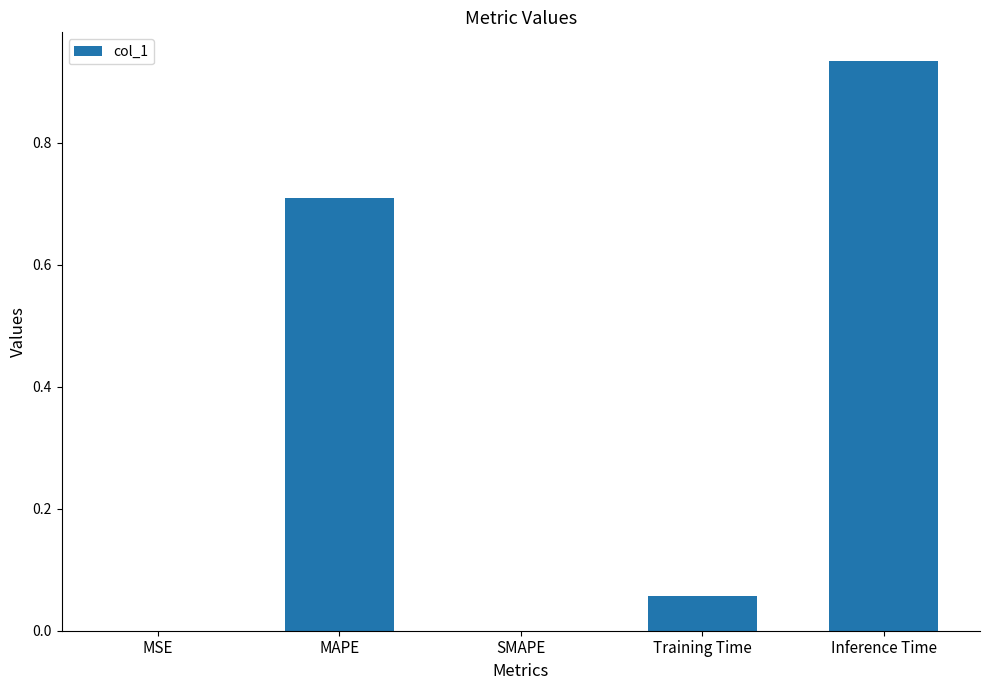

At which category does the chart reach its peak across all series?

Inference Time